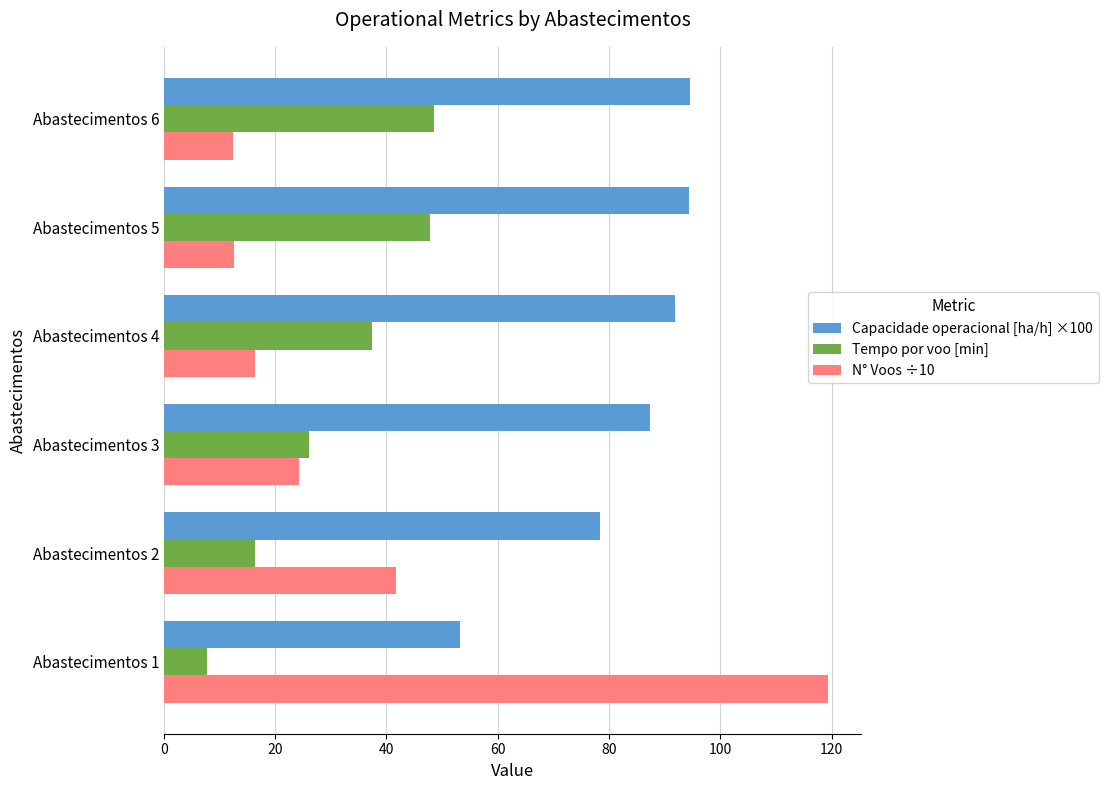

At Abastecimentos 2, list the series in order from smallest to largest.

Tempo por voo [min], N° Voos ÷10, Capacidade operacional [ha/h] ×100